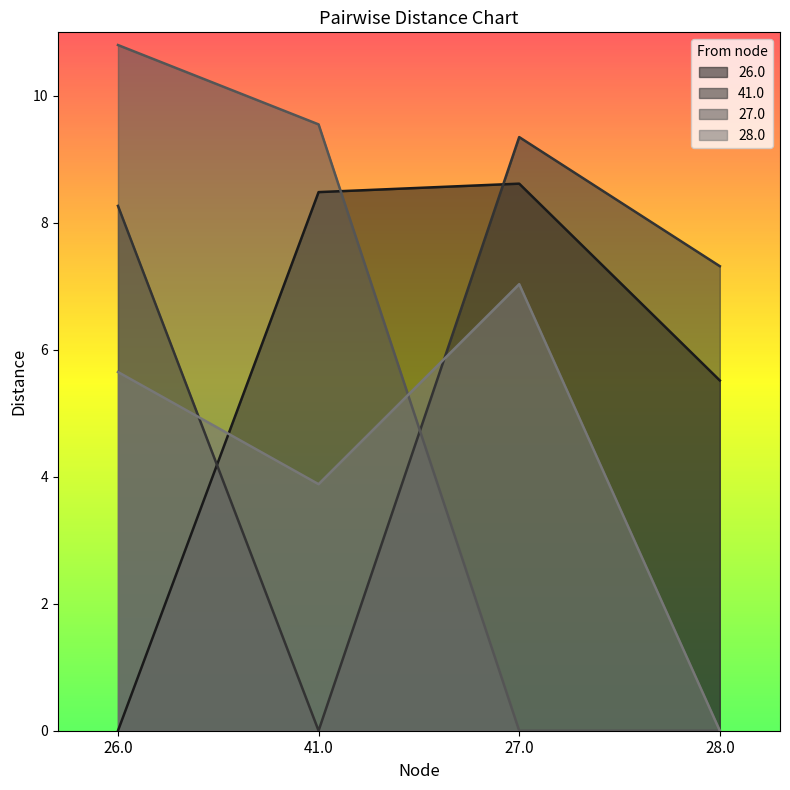

What is the average value of the 27.0 series?

5.1